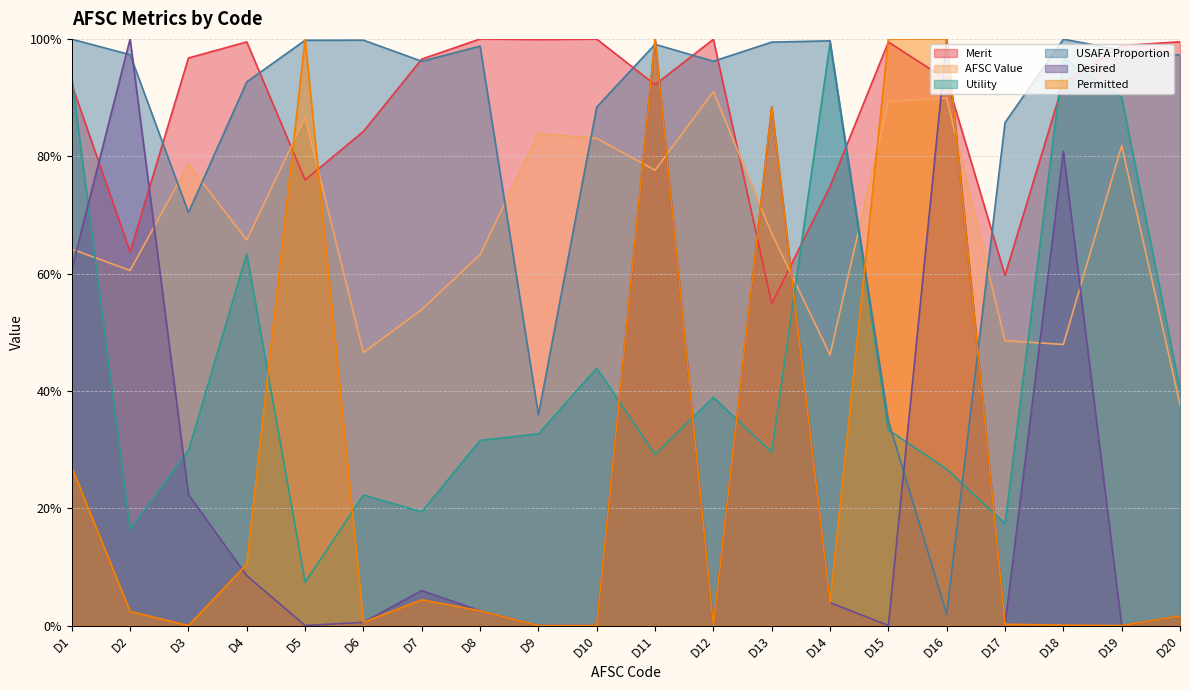

List the labels in order of Merit value, smallest first.

D13, D17, D2, D14, D5, D6, D11, D1, D18, D16, D7, D3, D19, D15, D4, D20, D9, D12, D10, D8